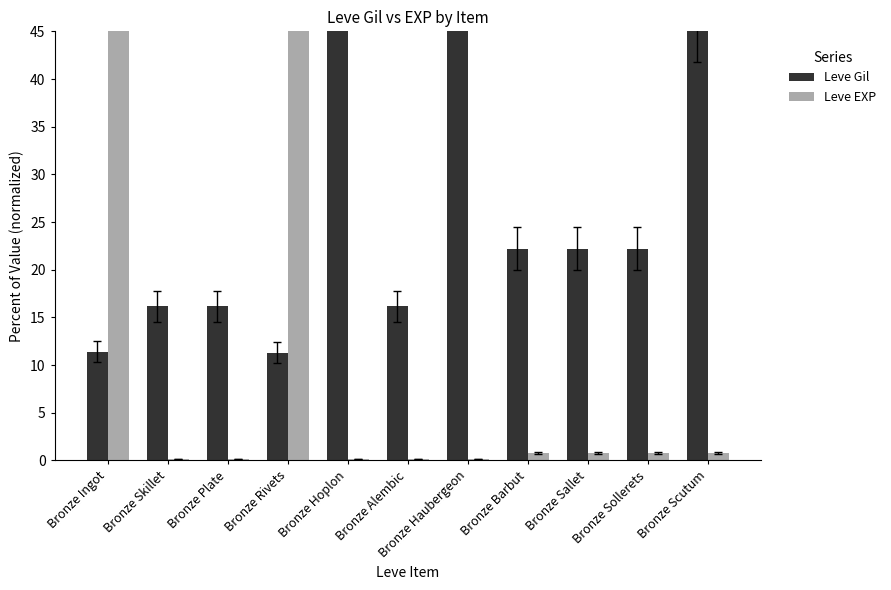

Between Bronze Rivets and Bronze Hoplon, which series saw the biggest shift?

Leve EXP